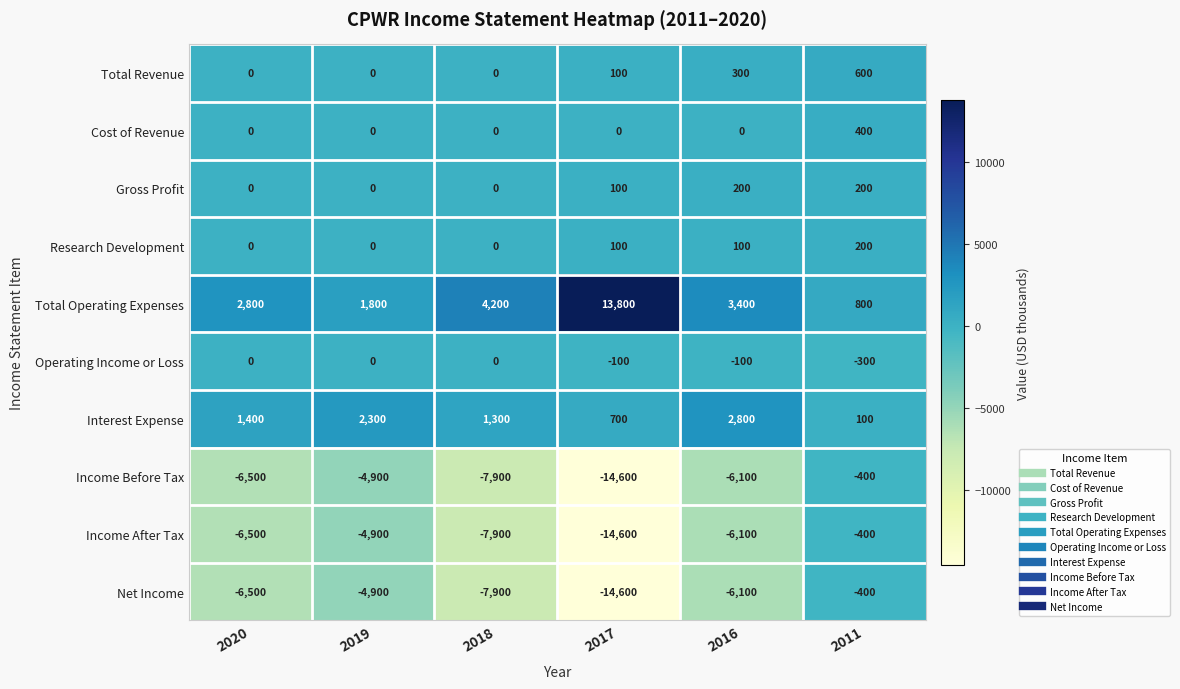

Which series changed the most between 2017 and 2016?

Total Operating Expenses